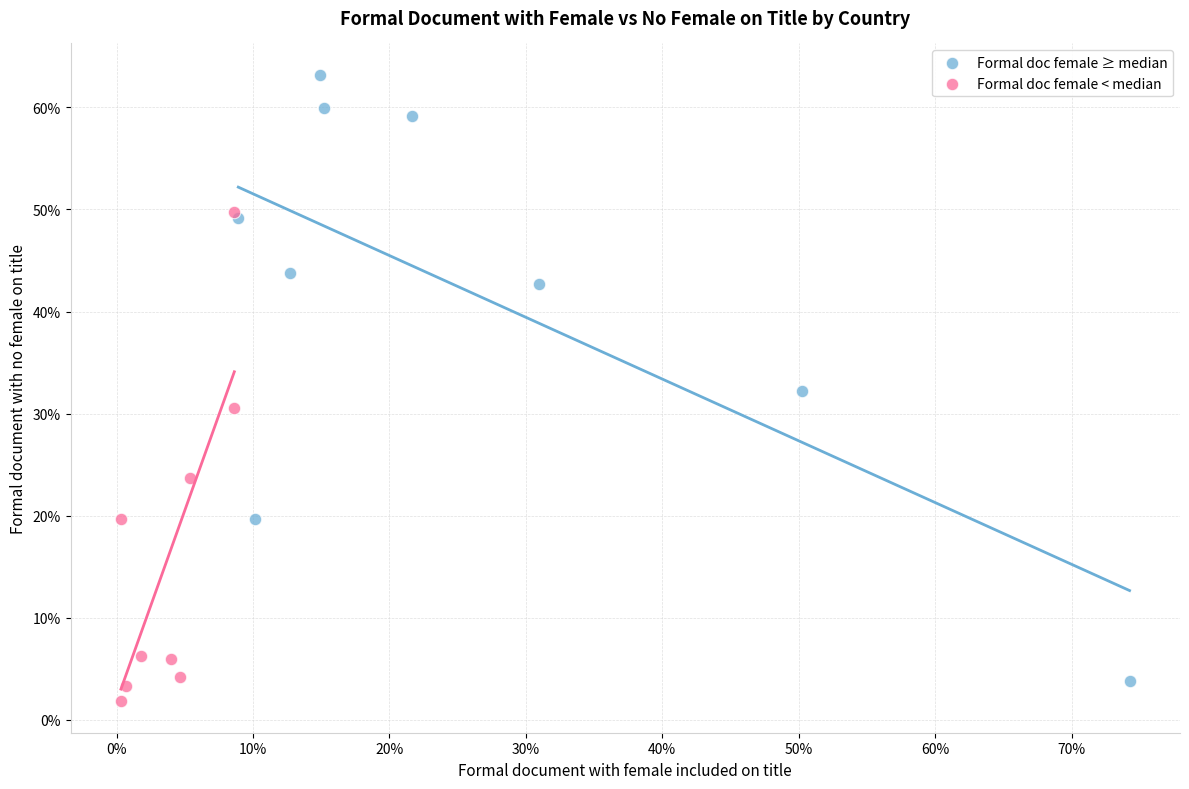

Which series reaches the maximum Y coordinate?

Formal doc female ≥ median